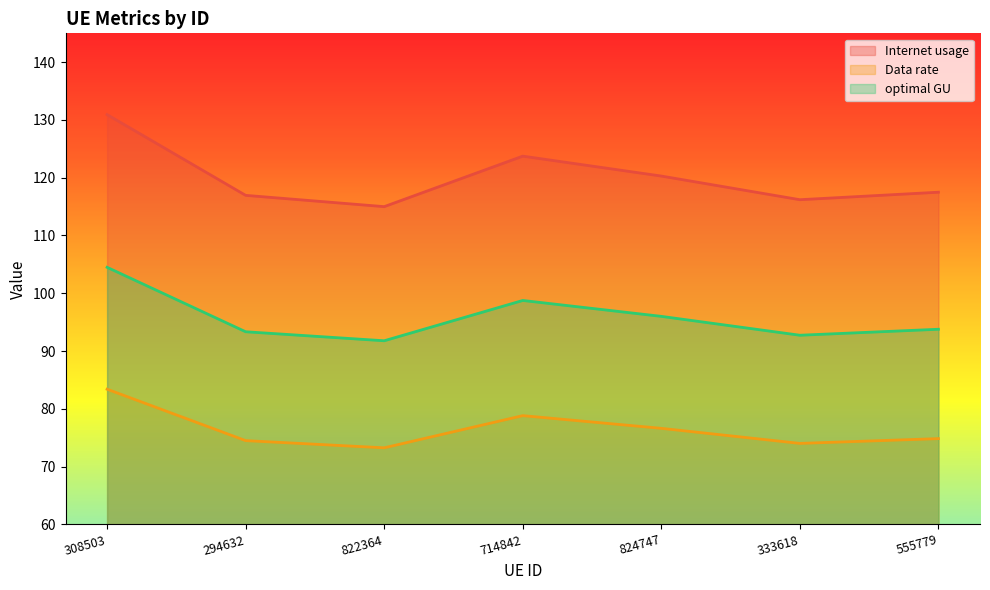

What are all the series names shown in the legend?

Internet usage, Data rate, optimal GU